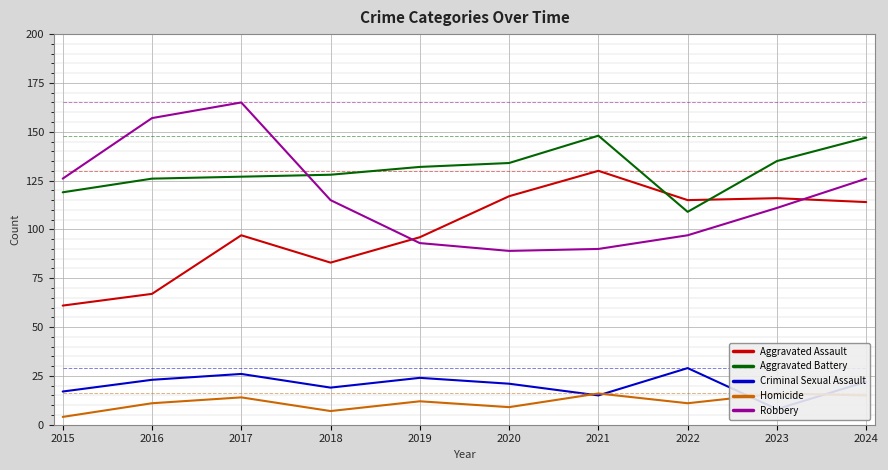

In Aggravated Assault, how many points are lower than both neighbors (excluding endpoints)?

2